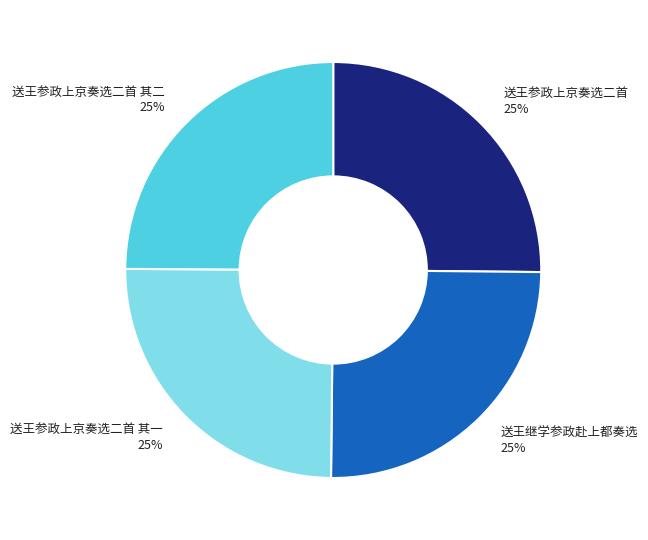

To the nearest percent, what is the average slice percentage?

25%